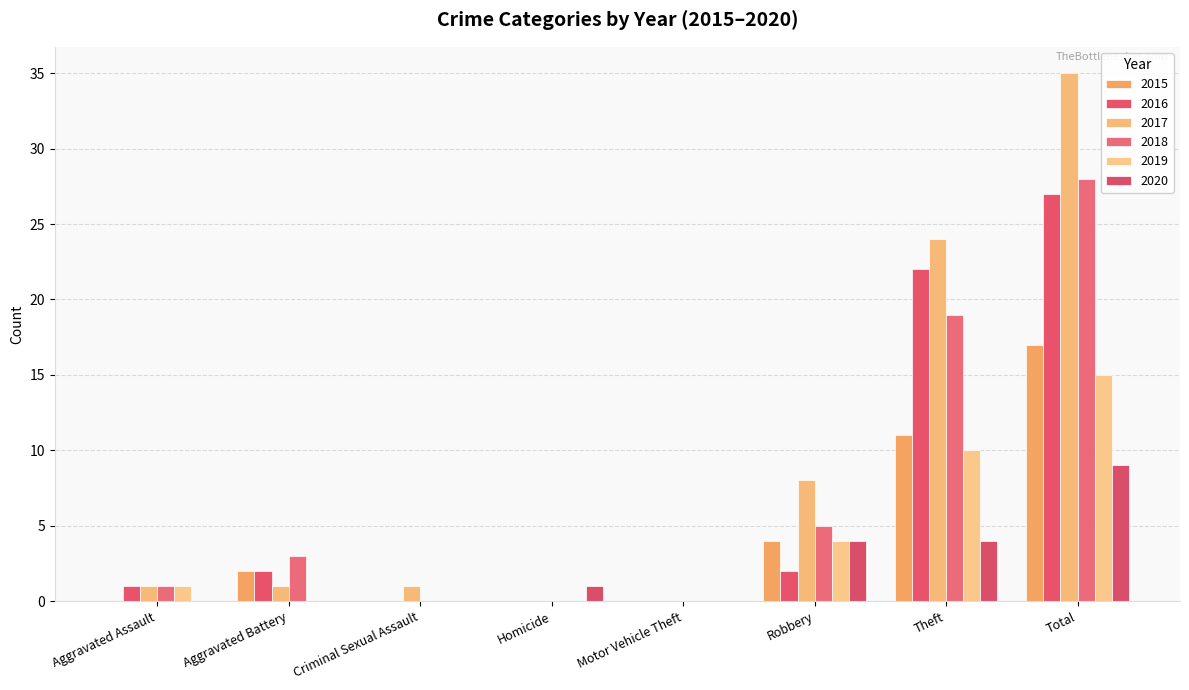

At which label does 2019 reach its minimum?

Aggravated Battery